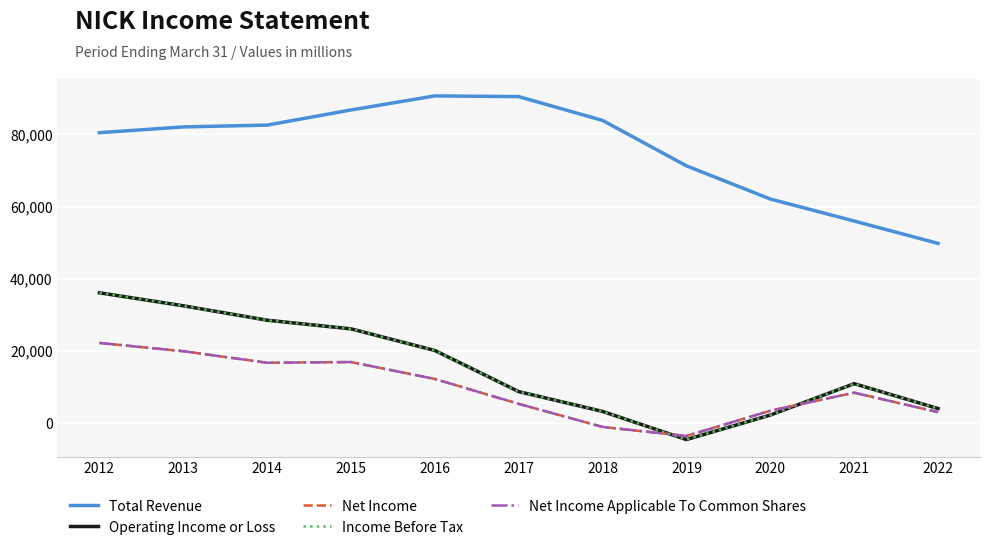

The value of Total Revenue at 2012 is 80500. True or false?

True